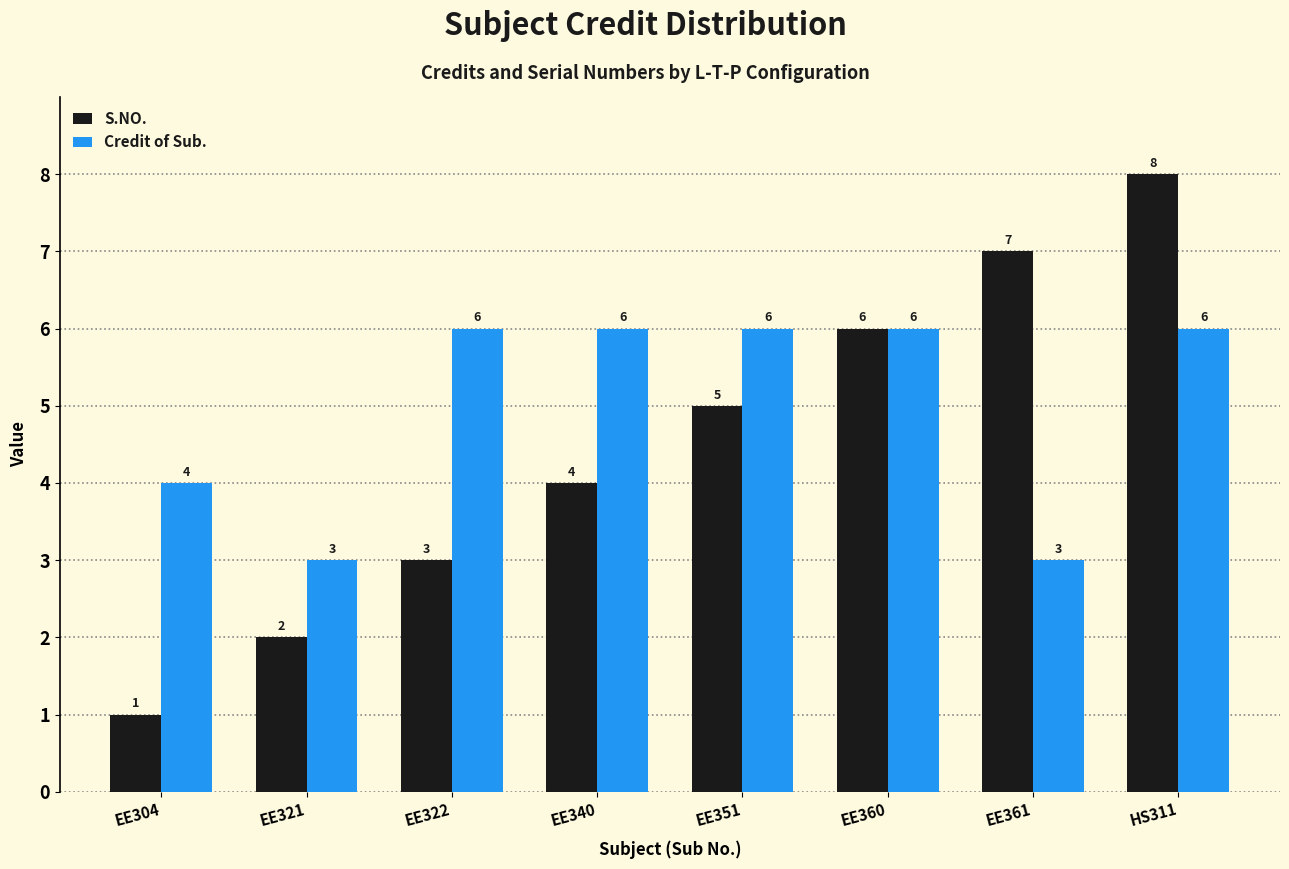

True or false: Credit of Sub. has a value of 2 at EE340.

False